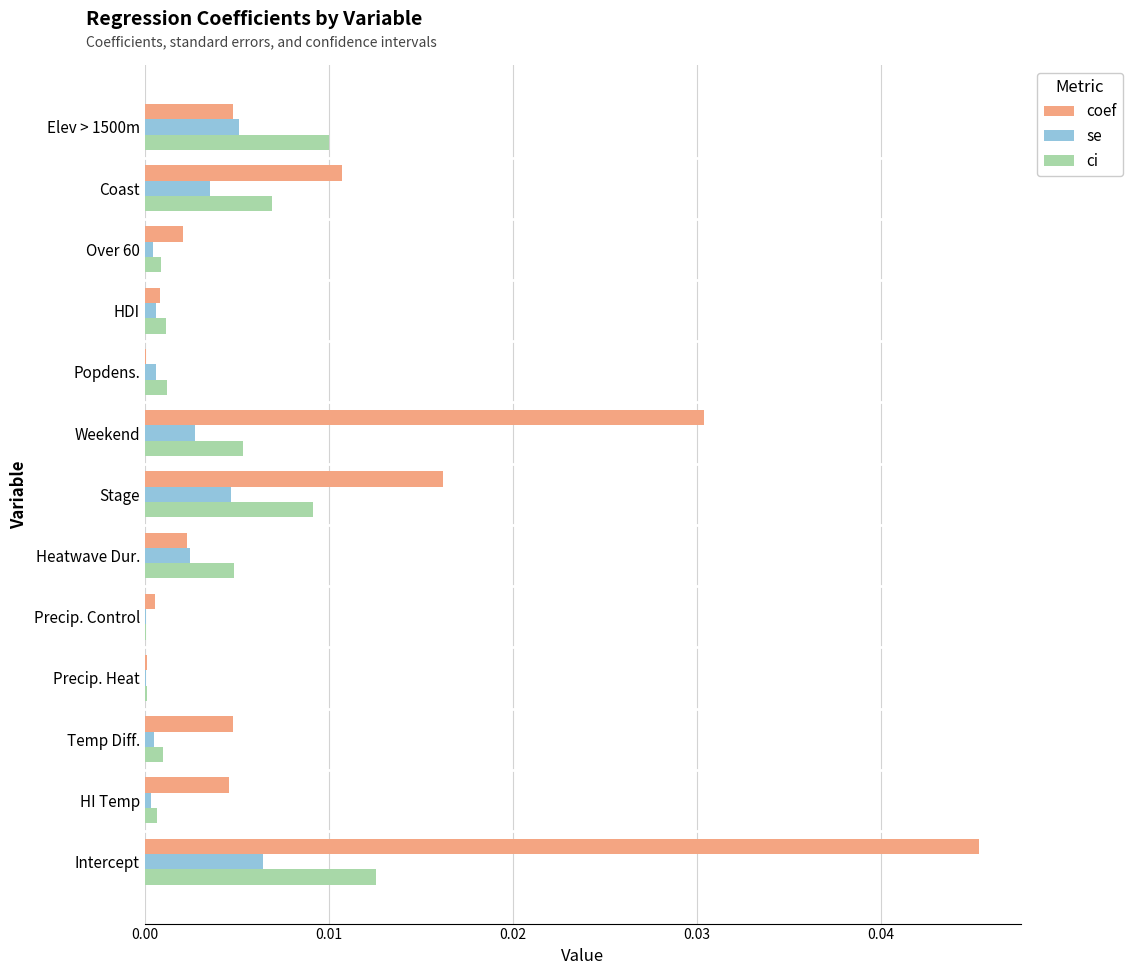

Between Temp Diff. and Coast, which series saw the biggest shift?

ci